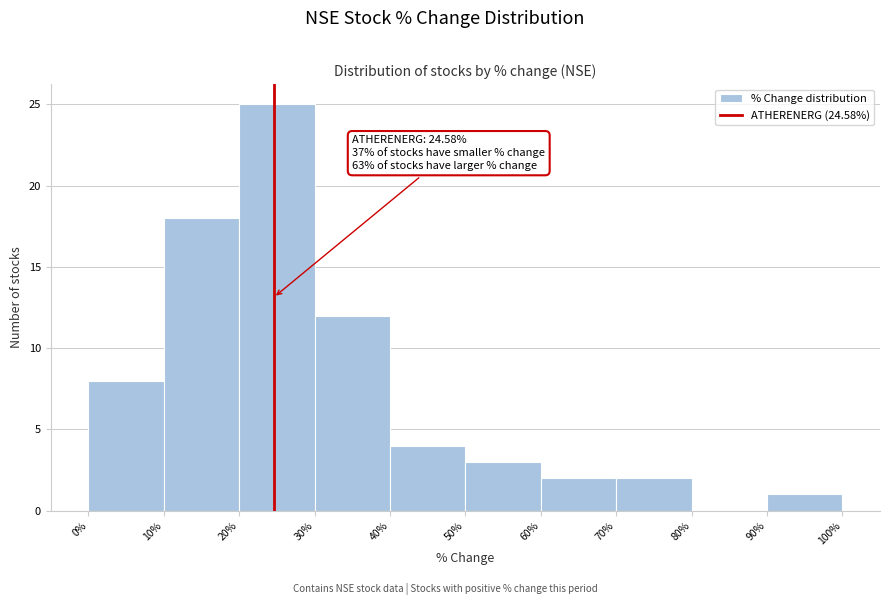

Over which range of the x-axis is the bar tallest?

20% to 30%